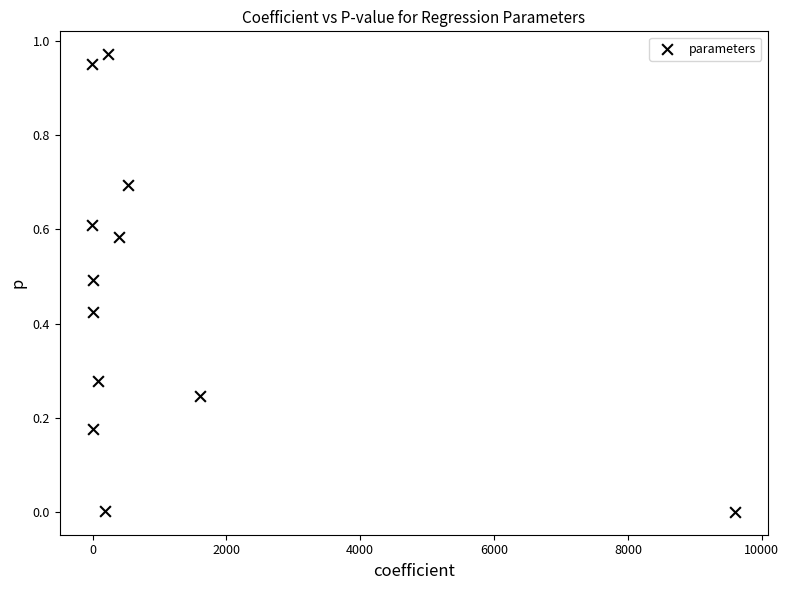

What is the average Y value?

0.5